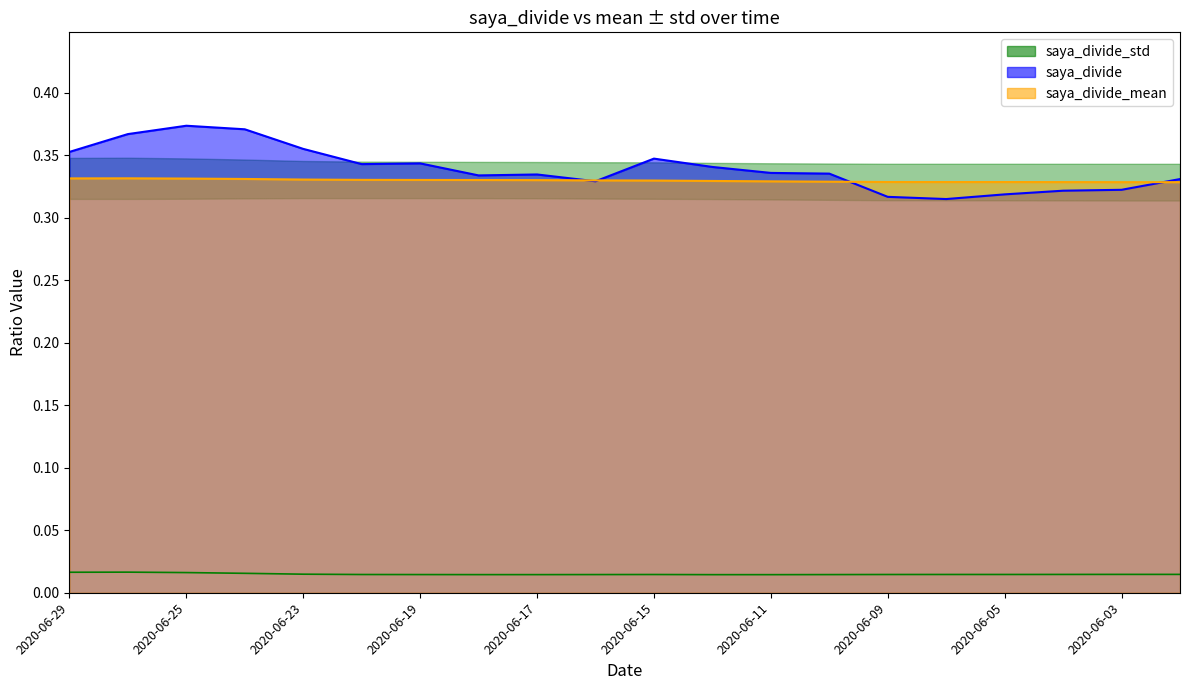

Does the chart display data point markers on the line(s)?

No